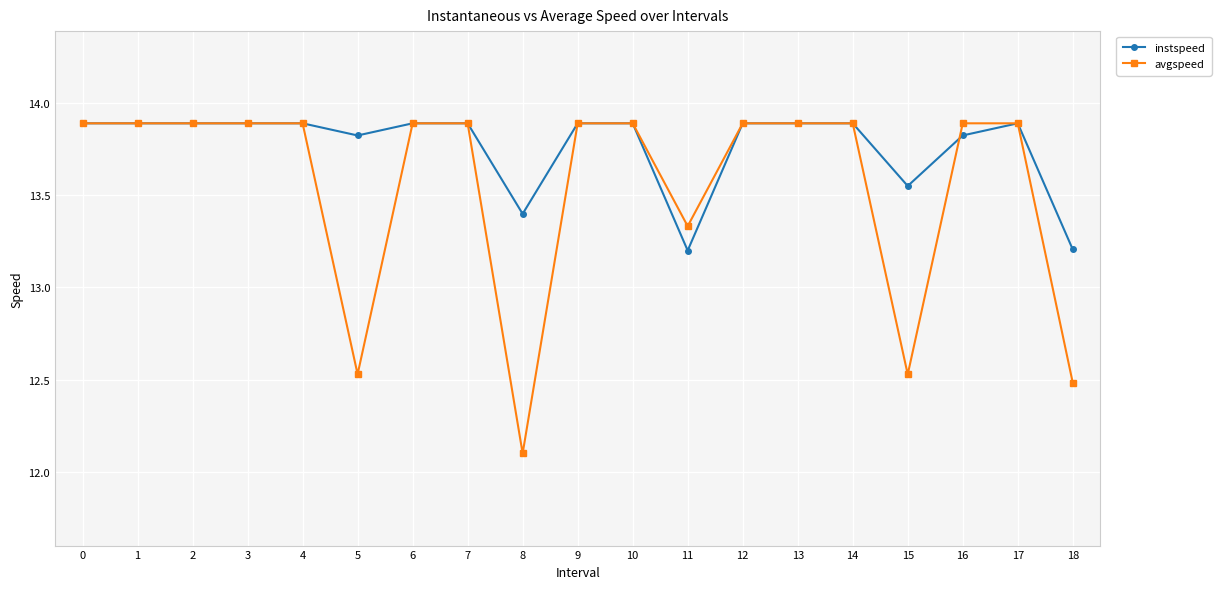

How many categories are shown in the chart?

19